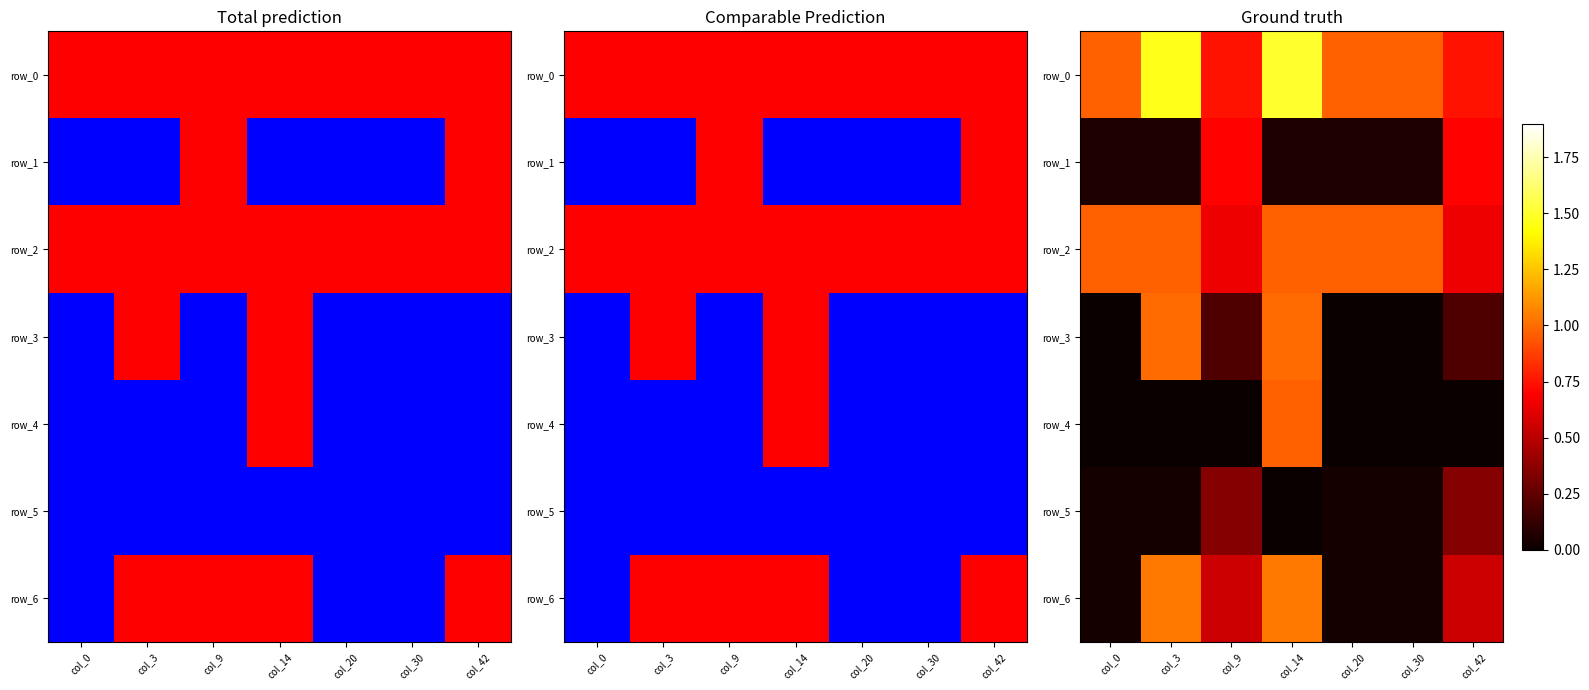

Which series changed the most between col_14 and col_20?

row_3